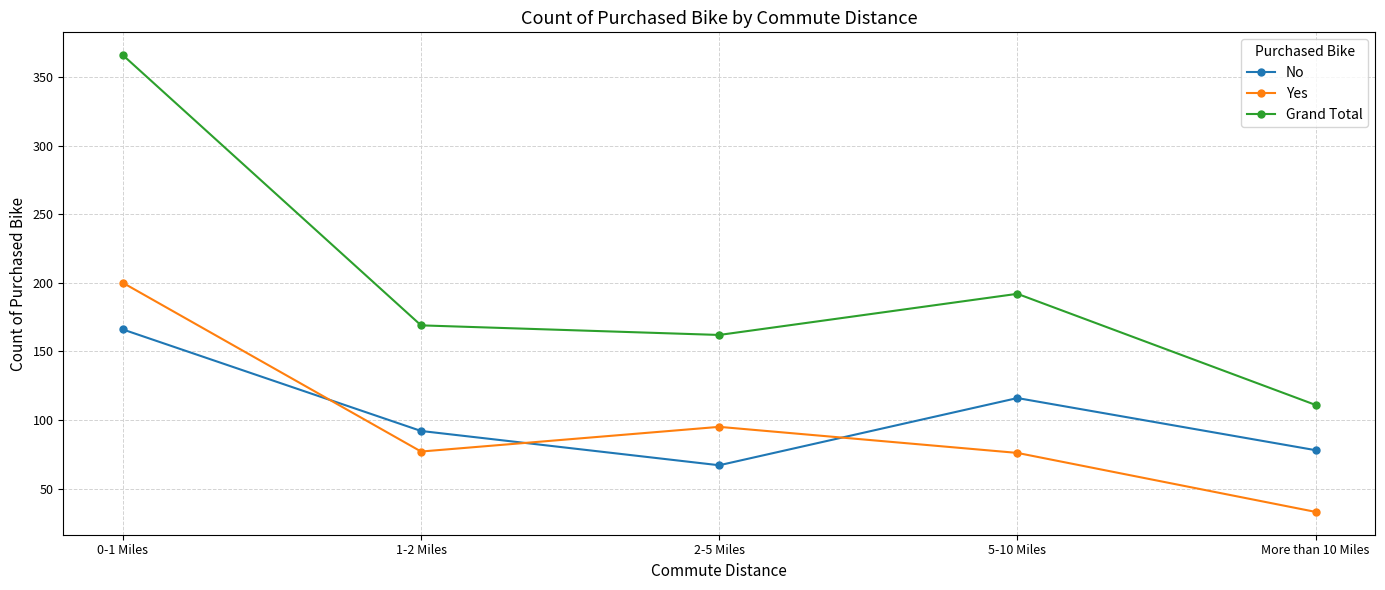

What is the difference between the Grand Total values at 2-5 Miles and 0-1 Miles?

204